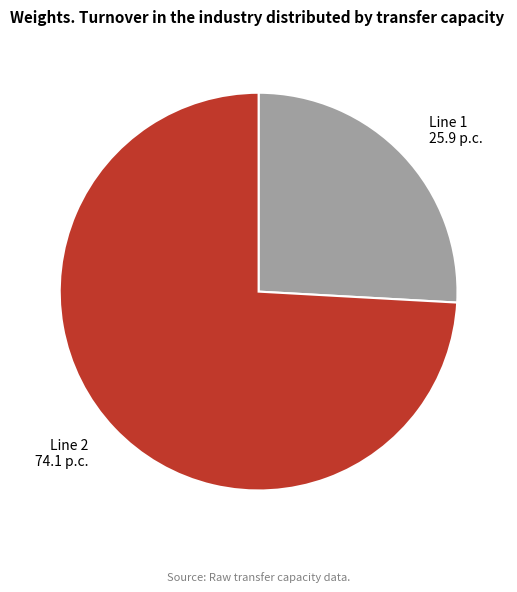

Which category accounts for the majority?

Line 2